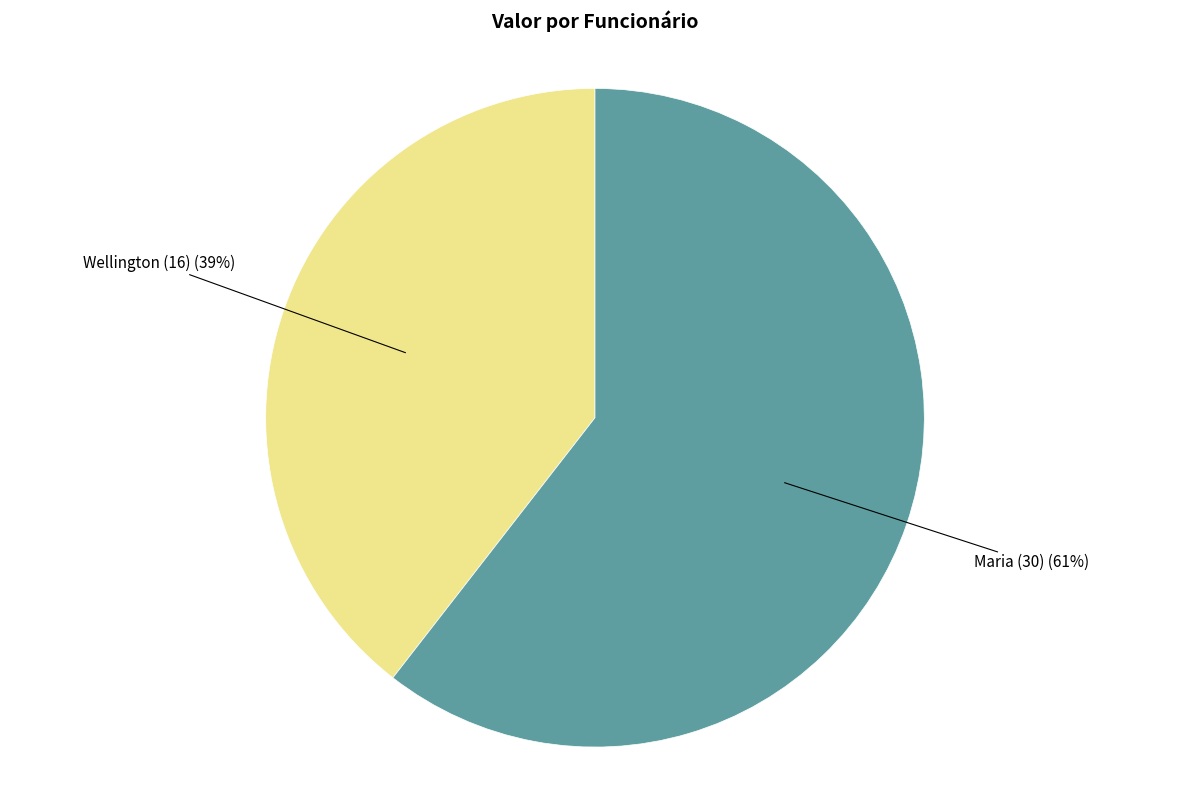

To the nearest percent, what is the average slice percentage?

50%